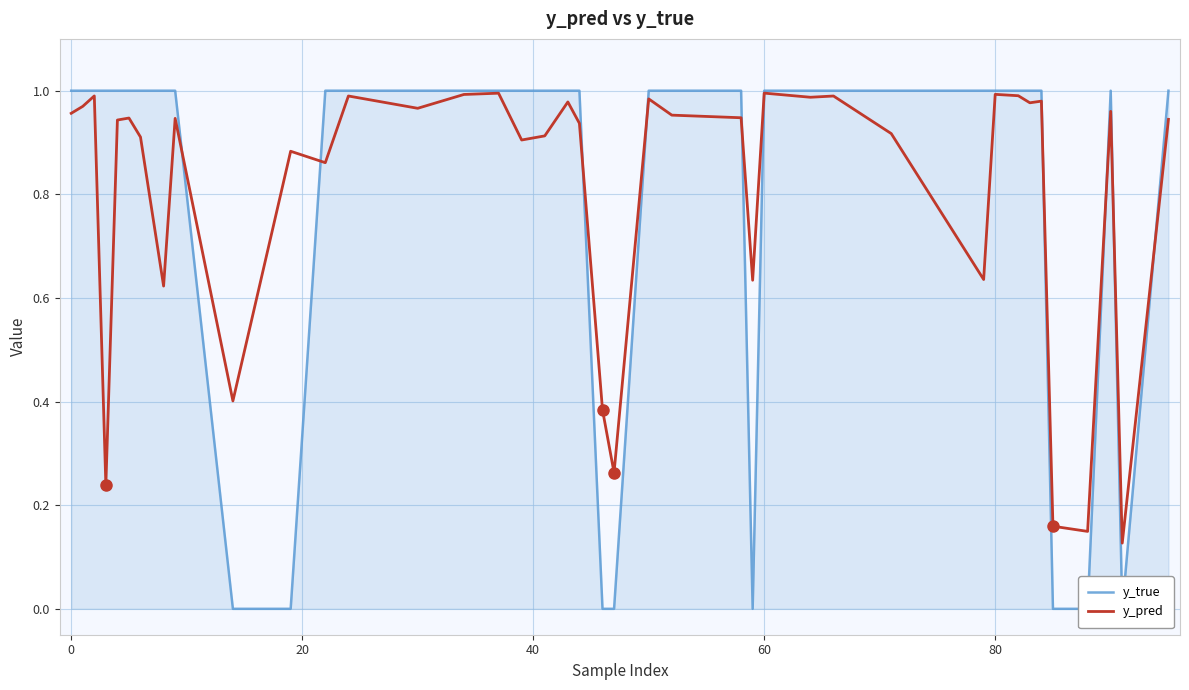

In y_pred, how many points are lower than both neighbors (excluding endpoints)?

13